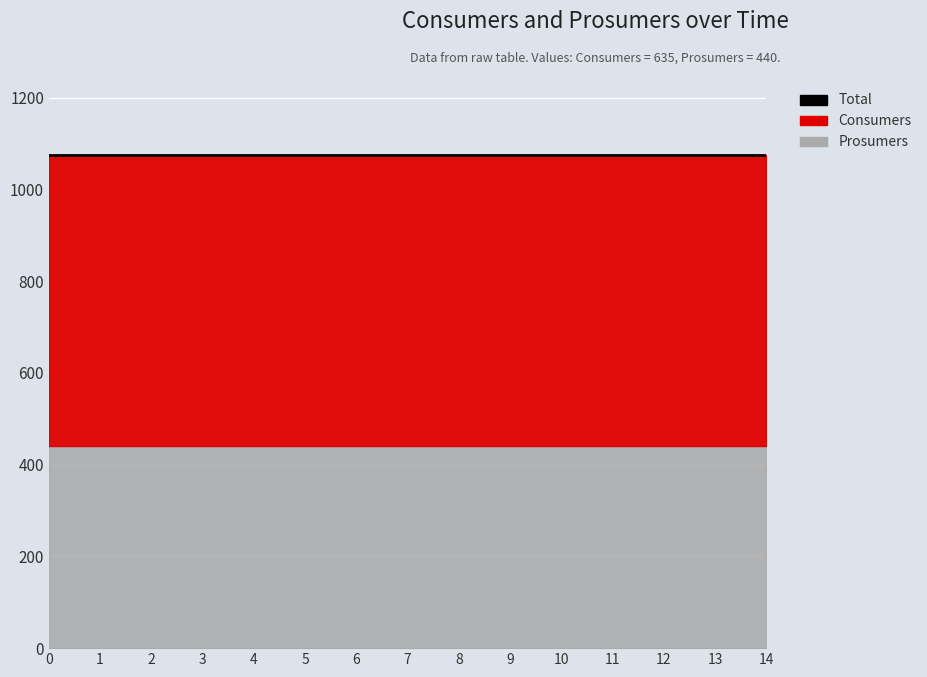

What is the lowest value of the Consumers series?

635